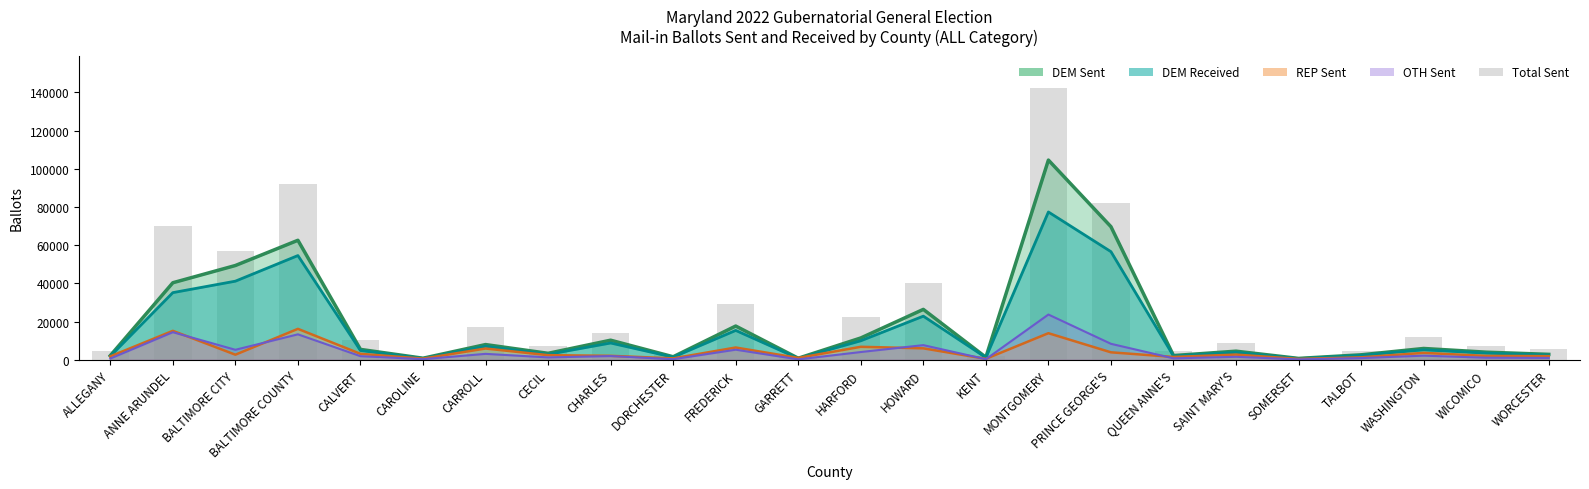

Rank the series by their maximum value, from highest to lowest.

Total Sent, DEM SENT line, DEM RECEIVED line, OTH SENT line, REP SENT line